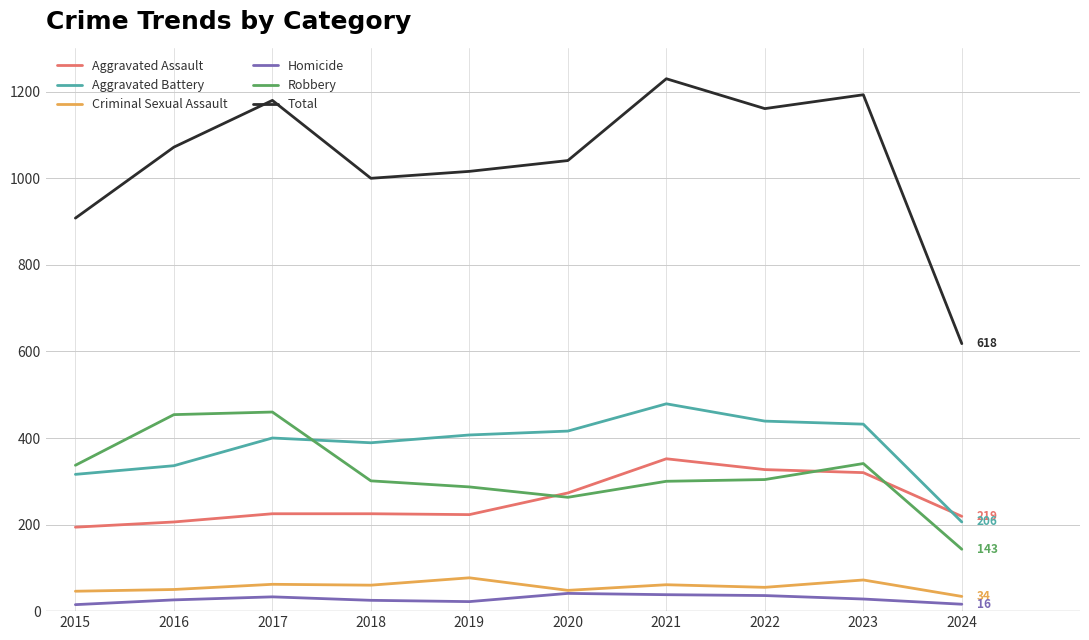

What is the greatest value displayed?

1230